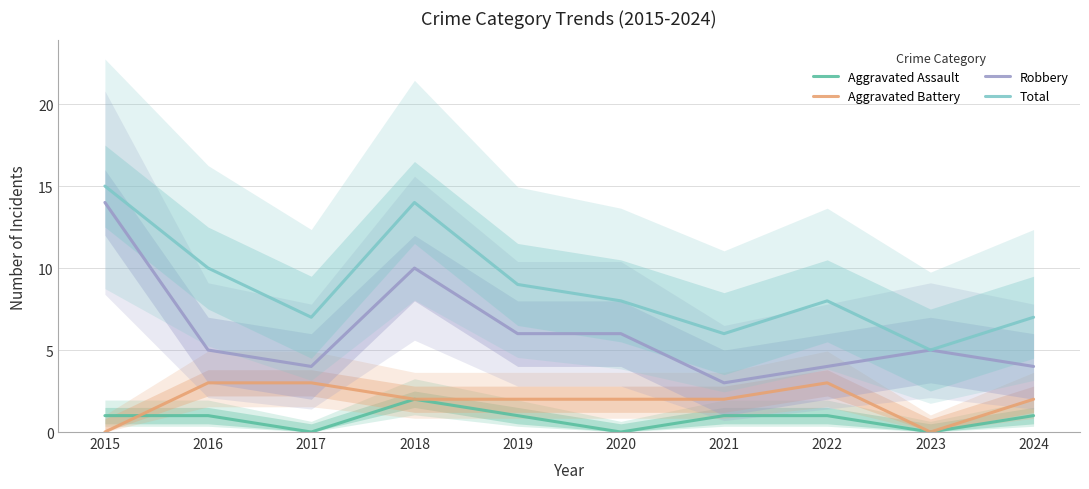

The value of Total at 2020 is 13. True or false?

False